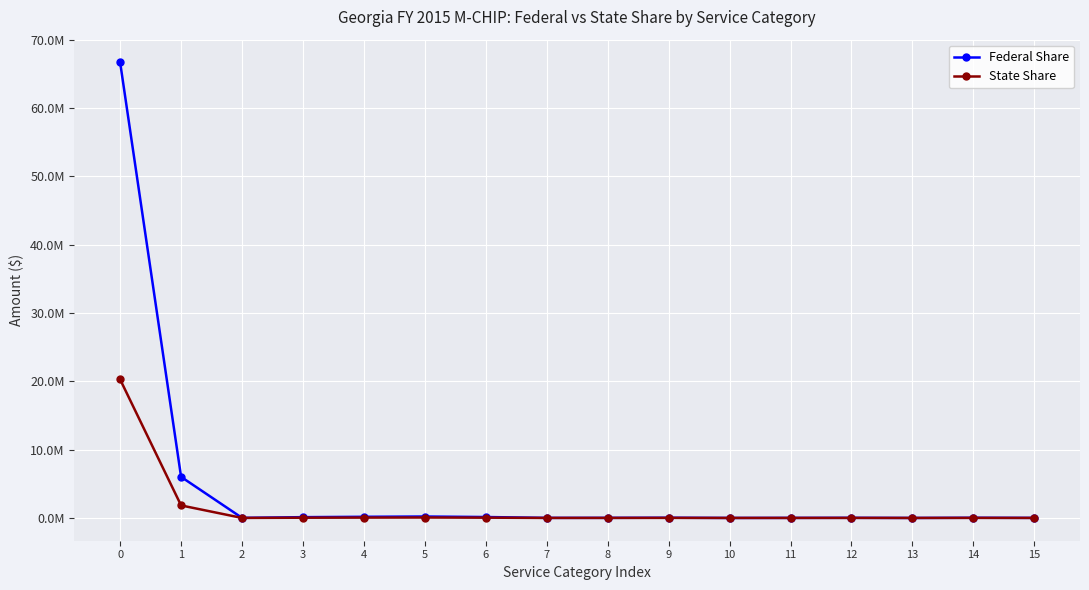

At 1, list the series in order from largest to smallest.

Federal Share, State Share